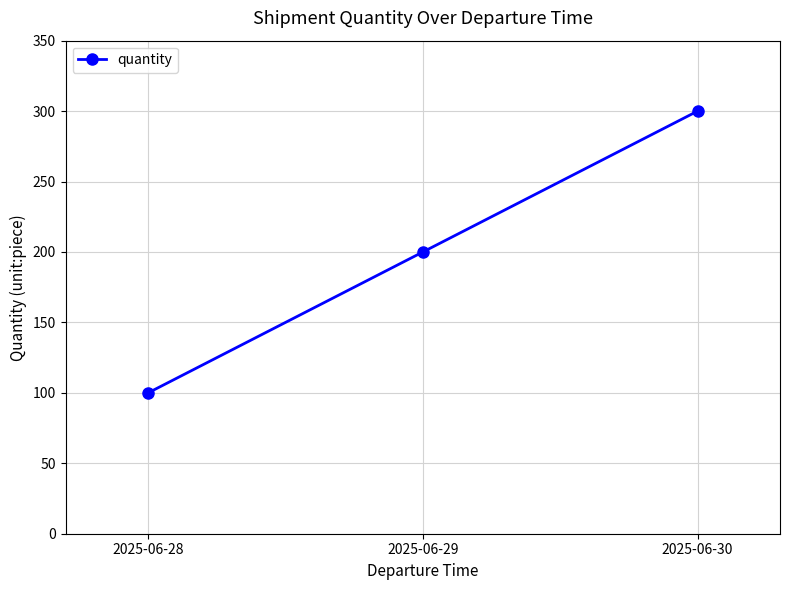

Reading left to right, extract all data points from this chart.

2025-06-28=100	2025-06-29=200	2025-06-30=300